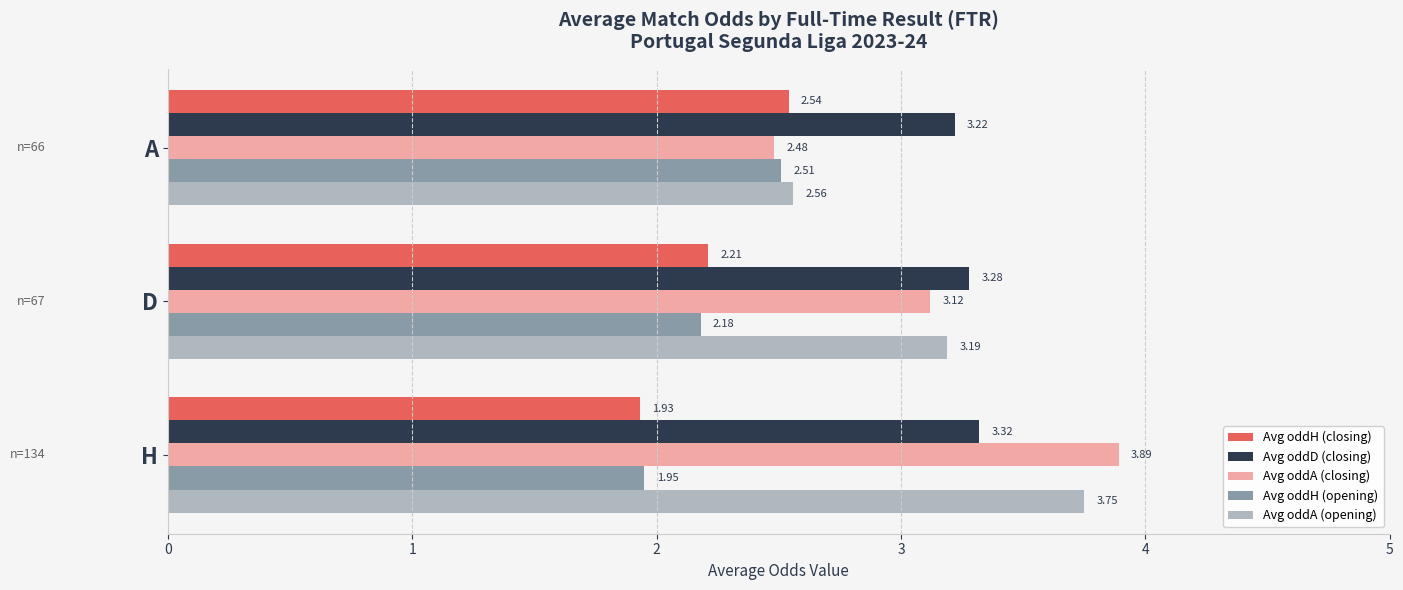

Which series changed the most between H and A?

Avg oddA (closing)